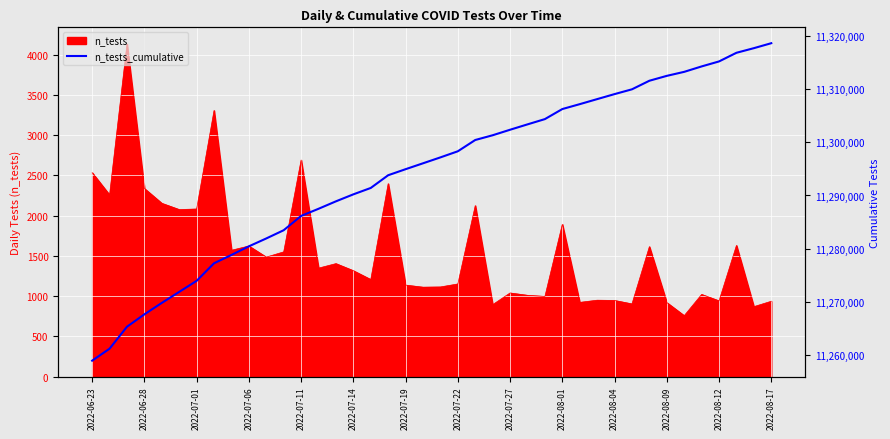

What is the minimum value for n_tests?

757